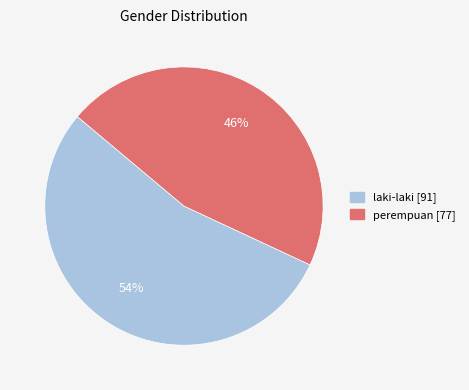

Between perempuan and laki-laki, which is larger?

laki-laki